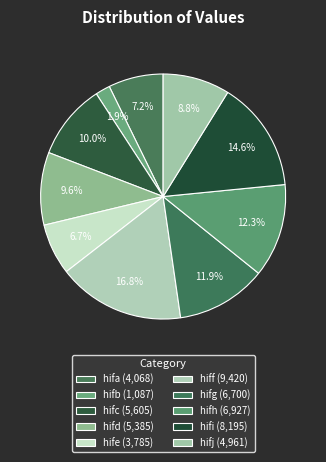

What percentage is the hifi slice, to the nearest percent?

15%